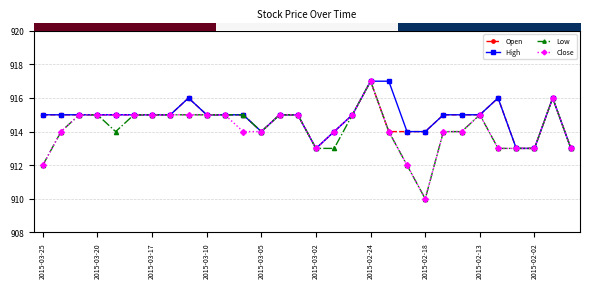

What is the lowest value of the Open series?

913